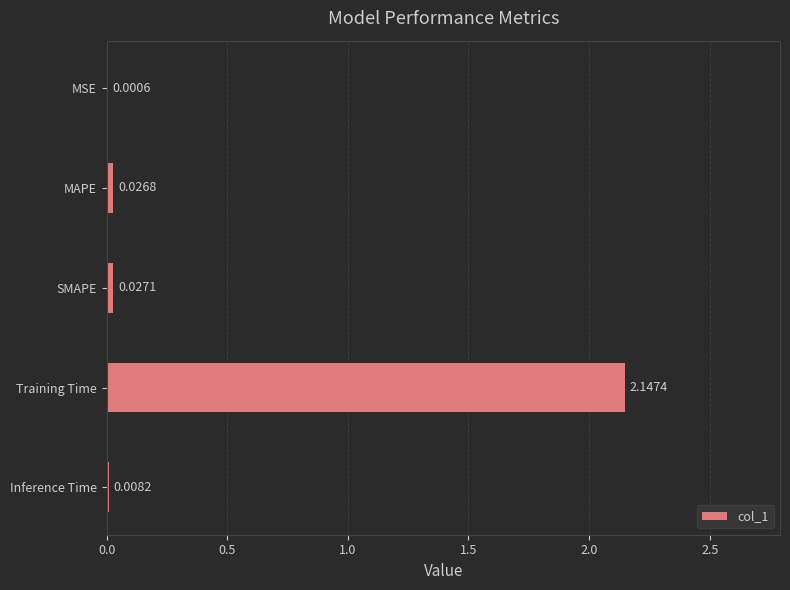

What is the sum of the values at Inference Time and Training Time?

2.2